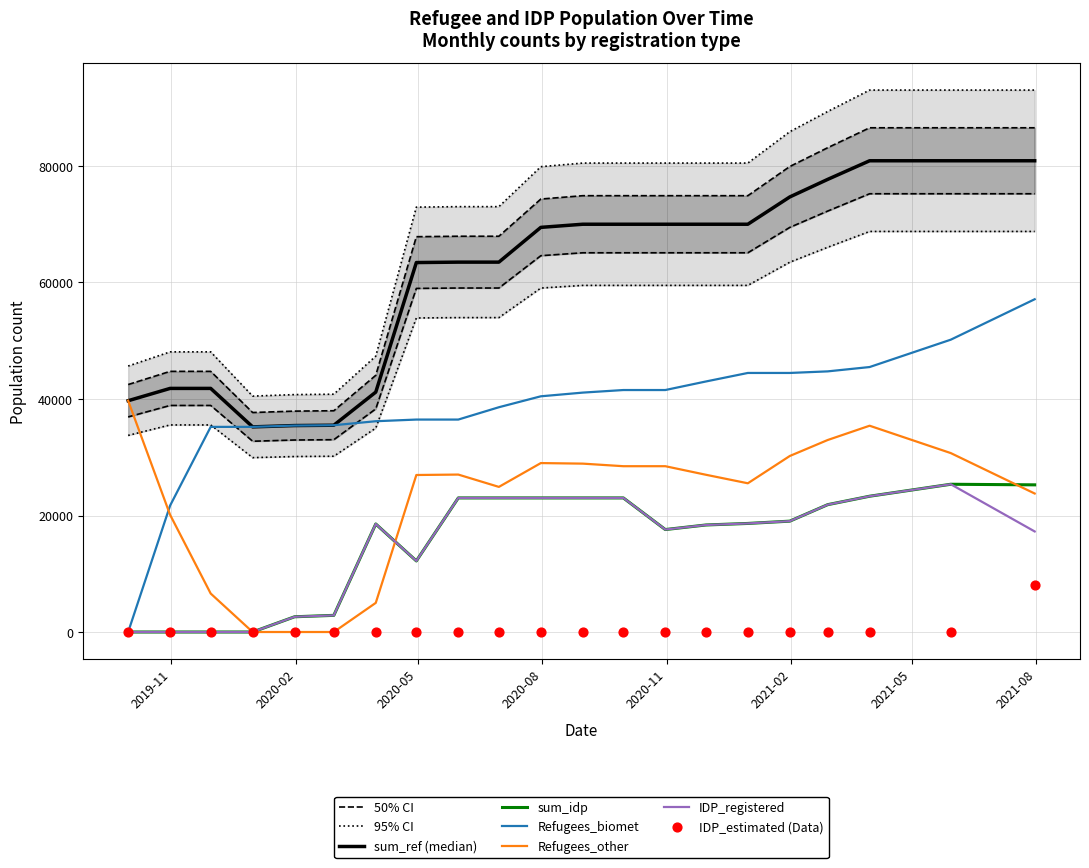

Which series reaches the maximum Y coordinate?

sum_ref